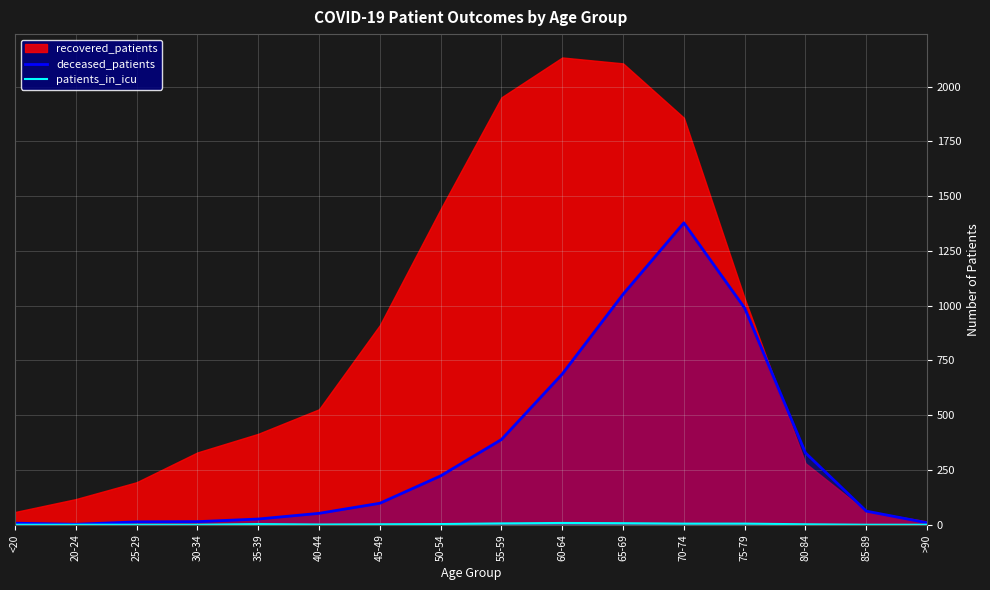

The value of deceased_patients at 55-59 is 84. True or false?

False